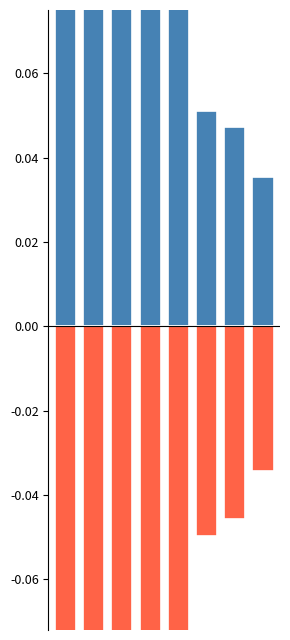

Reading left to right, transcribe all the data shown in this chart.

BBVA México / Banorte: 0.2	0.2	0.2	0.2	0.1	0.1	0.0	0.0
Santander / Globalcard: -0.2	-0.2	-0.2	-0.2	-0.1	-0.0	-0.0	-0.0